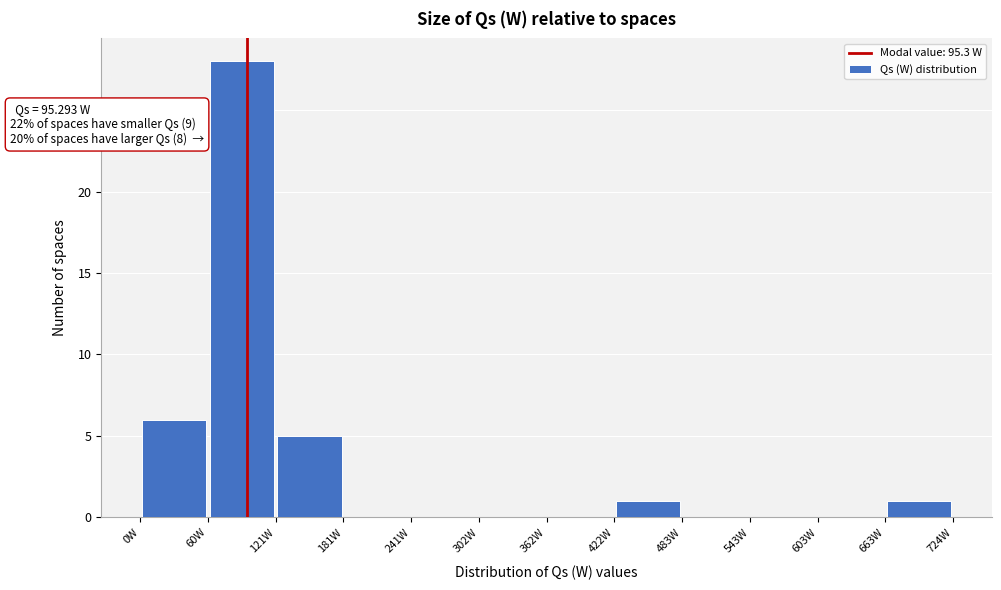

Over which range of the x-axis is the bar tallest?

60 to 120